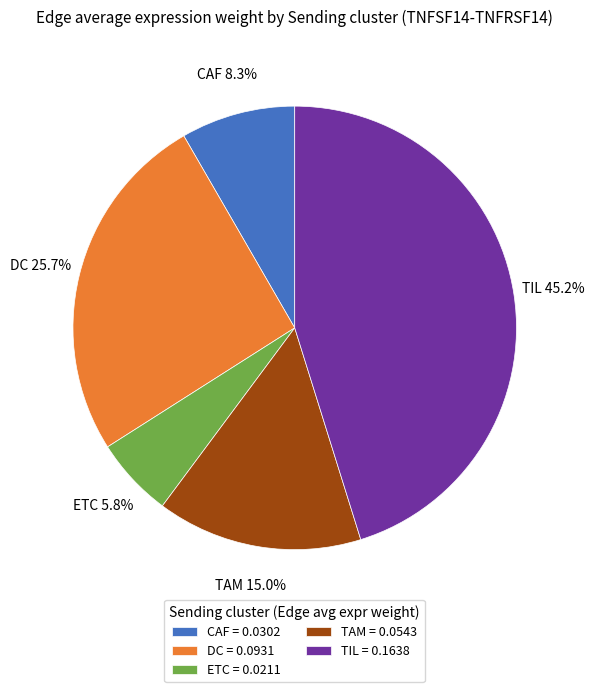

To the nearest percent, what is the difference between the CAF and DC slice percentages?

17%